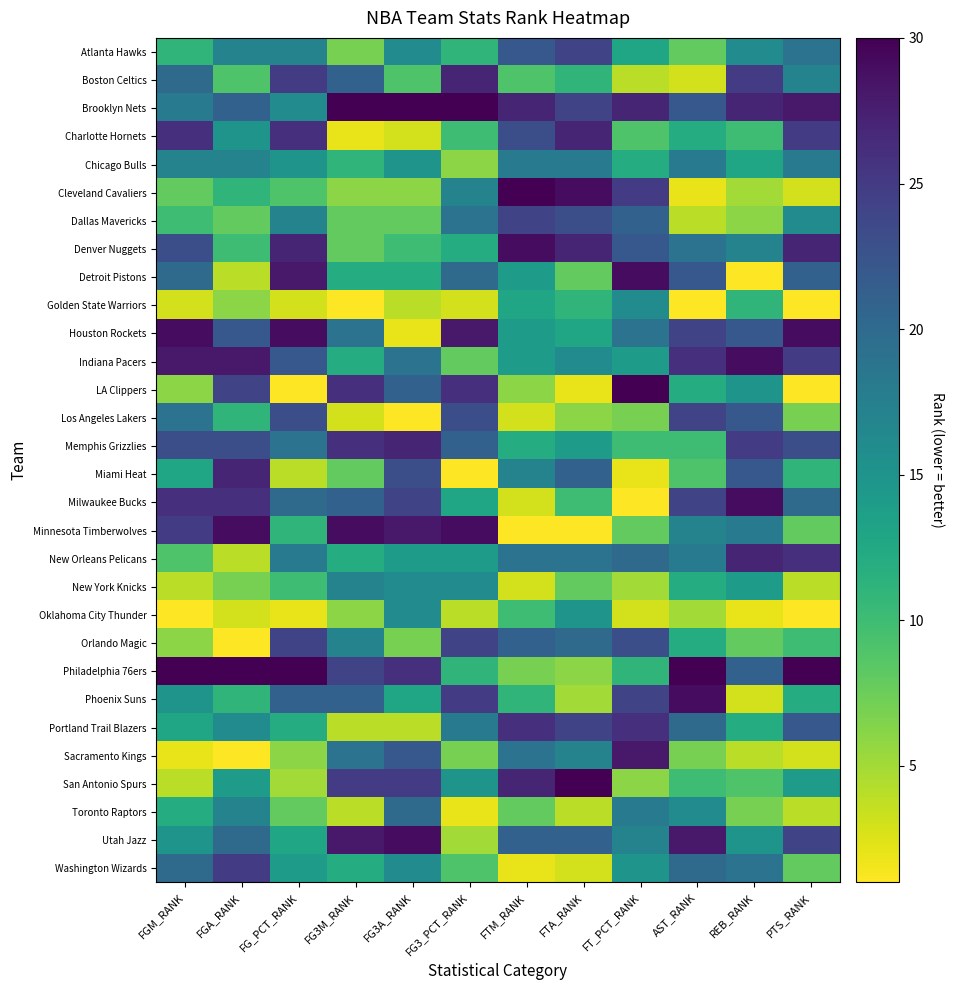

Reading right to left, transcribe all the data shown in this chart.

Atlanta Hawks: PTS_RANK=19	REB_RANK=16	AST_RANK=8	FT_PCT_RANK=13	FTA_RANK=24	FTM_RANK=22	FG3_PCT_RANK=11	FG3A_RANK=16	FG3M_RANK=7	FG_PCT_RANK=17	FGA_RANK=17	FGM_RANK=11
Boston Celtics: PTS_RANK=17	REB_RANK=25	AST_RANK=3	FT_PCT_RANK=4	FTA_RANK=11	FTM_RANK=9	FG3_PCT_RANK=27	FG3A_RANK=9	FG3M_RANK=21	FG_PCT_RANK=25	FGA_RANK=9	FGM_RANK=20
Brooklyn Nets: PTS_RANK=28	REB_RANK=27	AST_RANK=22	FT_PCT_RANK=27	FTA_RANK=24	FTM_RANK=27	FG3_PCT_RANK=30	FG3A_RANK=30	FG3M_RANK=30	FG_PCT_RANK=16	FGA_RANK=21	FGM_RANK=18
Charlotte Hornets: PTS_RANK=25	REB_RANK=10	AST_RANK=12	FT_PCT_RANK=9	FTA_RANK=27	FTM_RANK=23	FG3_PCT_RANK=10	FG3A_RANK=3	FG3M_RANK=2	FG_PCT_RANK=26	FGA_RANK=15	FGM_RANK=26
Chicago Bulls: PTS_RANK=18	REB_RANK=13	AST_RANK=18	FT_PCT_RANK=12	FTA_RANK=18	FTM_RANK=18	FG3_PCT_RANK=6	FG3A_RANK=15	FG3M_RANK=11	FG_PCT_RANK=15	FGA_RANK=17	FGM_RANK=17
Cleveland Cavaliers: PTS_RANK=3	REB_RANK=5	AST_RANK=2	FT_PCT_RANK=25	FTA_RANK=29	FTM_RANK=30	FG3_PCT_RANK=17	FG3A_RANK=6	FG3M_RANK=6	FG_PCT_RANK=9	FGA_RANK=11	FGM_RANK=8
Dallas Mavericks: PTS_RANK=16	REB_RANK=6	AST_RANK=4	FT_PCT_RANK=21	FTA_RANK=23	FTM_RANK=24	FG3_PCT_RANK=19	FG3A_RANK=8	FG3M_RANK=8	FG_PCT_RANK=17	FGA_RANK=8	FGM_RANK=10
Denver Nuggets: PTS_RANK=27	REB_RANK=17	AST_RANK=19	FT_PCT_RANK=22	FTA_RANK=27	FTM_RANK=29	FG3_PCT_RANK=12	FG3A_RANK=10	FG3M_RANK=8	FG_PCT_RANK=27	FGA_RANK=10	FGM_RANK=23
Detroit Pistons: PTS_RANK=21	REB_RANK=1	AST_RANK=22	FT_PCT_RANK=29	FTA_RANK=8	FTM_RANK=14	FG3_PCT_RANK=20	FG3A_RANK=12	FG3M_RANK=12	FG_PCT_RANK=28	FGA_RANK=4	FGM_RANK=20
Golden State Warriors: PTS_RANK=1	REB_RANK=11	AST_RANK=1	FT_PCT_RANK=16	FTA_RANK=11	FTM_RANK=13	FG3_PCT_RANK=3	FG3A_RANK=4	FG3M_RANK=1	FG_PCT_RANK=3	FGA_RANK=6	FGM_RANK=3
Houston Rockets: PTS_RANK=29	REB_RANK=22	AST_RANK=24	FT_PCT_RANK=19	FTA_RANK=13	FTM_RANK=14	FG3_PCT_RANK=28	FG3A_RANK=2	FG3M_RANK=19	FG_PCT_RANK=29	FGA_RANK=22	FGM_RANK=29
Indiana Pacers: PTS_RANK=25	REB_RANK=29	AST_RANK=26	FT_PCT_RANK=14	FTA_RANK=16	FTM_RANK=14	FG3_PCT_RANK=8	FG3A_RANK=19	FG3M_RANK=12	FG_PCT_RANK=22	FGA_RANK=28	FGM_RANK=28
LA Clippers: PTS_RANK=1	REB_RANK=15	AST_RANK=12	FT_PCT_RANK=30	FTA_RANK=2	FTM_RANK=6	FG3_PCT_RANK=26	FG3A_RANK=21	FG3M_RANK=26	FG_PCT_RANK=1	FGA_RANK=24	FGM_RANK=6
Los Angeles Lakers: PTS_RANK=7	REB_RANK=22	AST_RANK=24	FT_PCT_RANK=7	FTA_RANK=6	FTM_RANK=3	FG3_PCT_RANK=23	FG3A_RANK=1	FG3M_RANK=3	FG_PCT_RANK=23	FGA_RANK=11	FGM_RANK=19
Memphis Grizzlies: PTS_RANK=23	REB_RANK=25	AST_RANK=10	FT_PCT_RANK=10	FTA_RANK=14	FTM_RANK=12	FG3_PCT_RANK=21	FG3A_RANK=27	FG3M_RANK=26	FG_PCT_RANK=19	FGA_RANK=23	FGM_RANK=23
Miami Heat: PTS_RANK=11	REB_RANK=22	AST_RANK=9	FT_PCT_RANK=2	FTA_RANK=21	FTM_RANK=17	FG3_PCT_RANK=1	FG3A_RANK=23	FG3M_RANK=8	FG_PCT_RANK=4	FGA_RANK=27	FGM_RANK=13
Milwaukee Bucks: PTS_RANK=20	REB_RANK=29	AST_RANK=24	FT_PCT_RANK=1	FTA_RANK=10	FTM_RANK=3	FG3_PCT_RANK=13	FG3A_RANK=24	FG3M_RANK=21	FG_PCT_RANK=20	FGA_RANK=26	FGM_RANK=26
Minnesota Timberwolves: PTS_RANK=8	REB_RANK=18	AST_RANK=17	FT_PCT_RANK=8	FTA_RANK=1	FTM_RANK=1	FG3_PCT_RANK=29	FG3A_RANK=28	FG3M_RANK=29	FG_PCT_RANK=11	FGA_RANK=29	FGM_RANK=25
New Orleans Pelicans: PTS_RANK=26	REB_RANK=27	AST_RANK=18	FT_PCT_RANK=20	FTA_RANK=19	FTM_RANK=19	FG3_PCT_RANK=14	FG3A_RANK=14	FG3M_RANK=12	FG_PCT_RANK=18	FGA_RANK=4	FGM_RANK=9
New York Knicks: PTS_RANK=4	REB_RANK=14	AST_RANK=12	FT_PCT_RANK=5	FTA_RANK=8	FTM_RANK=3	FG3_PCT_RANK=16	FG3A_RANK=16	FG3M_RANK=17	FG_PCT_RANK=10	FGA_RANK=7	FGM_RANK=4
Oklahoma City Thunder: PTS_RANK=1	REB_RANK=2	AST_RANK=5	FT_PCT_RANK=3	FTA_RANK=15	FTM_RANK=10	FG3_PCT_RANK=4	FG3A_RANK=16	FG3M_RANK=6	FG_PCT_RANK=2	FGA_RANK=3	FGM_RANK=1
Orlando Magic: PTS_RANK=10	REB_RANK=8	AST_RANK=12	FT_PCT_RANK=23	FTA_RANK=20	FTM_RANK=21	FG3_PCT_RANK=24	FG3A_RANK=7	FG3M_RANK=17	FG_PCT_RANK=24	FGA_RANK=1	FGM_RANK=6
Philadelphia 76ers: PTS_RANK=30	REB_RANK=21	AST_RANK=30	FT_PCT_RANK=11	FTA_RANK=6	FTM_RANK=7	FG3_PCT_RANK=11	FG3A_RANK=26	FG3M_RANK=24	FG_PCT_RANK=30	FGA_RANK=30	FGM_RANK=30
Phoenix Suns: PTS_RANK=12	REB_RANK=3	AST_RANK=29	FT_PCT_RANK=24	FTA_RANK=5	FTM_RANK=11	FG3_PCT_RANK=25	FG3A_RANK=13	FG3M_RANK=21	FG_PCT_RANK=21	FGA_RANK=11	FGM_RANK=15
Portland Trail Blazers: PTS_RANK=22	REB_RANK=12	AST_RANK=20	FT_PCT_RANK=26	FTA_RANK=24	FTM_RANK=26	FG3_PCT_RANK=18	FG3A_RANK=4	FG3M_RANK=4	FG_PCT_RANK=12	FGA_RANK=16	FGM_RANK=13
Sacramento Kings: PTS_RANK=3	REB_RANK=4	AST_RANK=7	FT_PCT_RANK=28	FTA_RANK=17	FTM_RANK=19	FG3_PCT_RANK=7	FG3A_RANK=22	FG3M_RANK=19	FG_PCT_RANK=6	FGA_RANK=1	FGM_RANK=2
San Antonio Spurs: PTS_RANK=14	REB_RANK=9	AST_RANK=10	FT_PCT_RANK=6	FTA_RANK=30	FTM_RANK=27	FG3_PCT_RANK=15	FG3A_RANK=25	FG3M_RANK=25	FG_PCT_RANK=5	FGA_RANK=14	FGM_RANK=4
Toronto Raptors: PTS_RANK=4	REB_RANK=7	AST_RANK=16	FT_PCT_RANK=18	FTA_RANK=4	FTM_RANK=8	FG3_PCT_RANK=2	FG3A_RANK=20	FG3M_RANK=4	FG_PCT_RANK=8	FGA_RANK=17	FGM_RANK=12
Utah Jazz: PTS_RANK=24	REB_RANK=15	AST_RANK=28	FT_PCT_RANK=17	FTA_RANK=21	FTM_RANK=21	FG3_PCT_RANK=5	FG3A_RANK=29	FG3M_RANK=28	FG_PCT_RANK=13	FGA_RANK=20	FGM_RANK=15
Washington Wizards: PTS_RANK=8	REB_RANK=19	AST_RANK=20	FT_PCT_RANK=15	FTA_RANK=3	FTM_RANK=2	FG3_PCT_RANK=9	FG3A_RANK=16	FG3M_RANK=12	FG_PCT_RANK=14	FGA_RANK=25	FGM_RANK=20